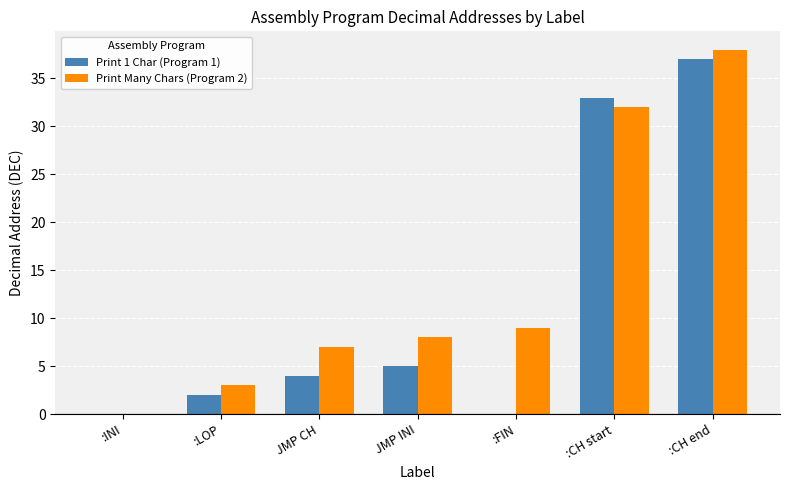

What is the average value of the Print Many Chars (Program 2) series?

14